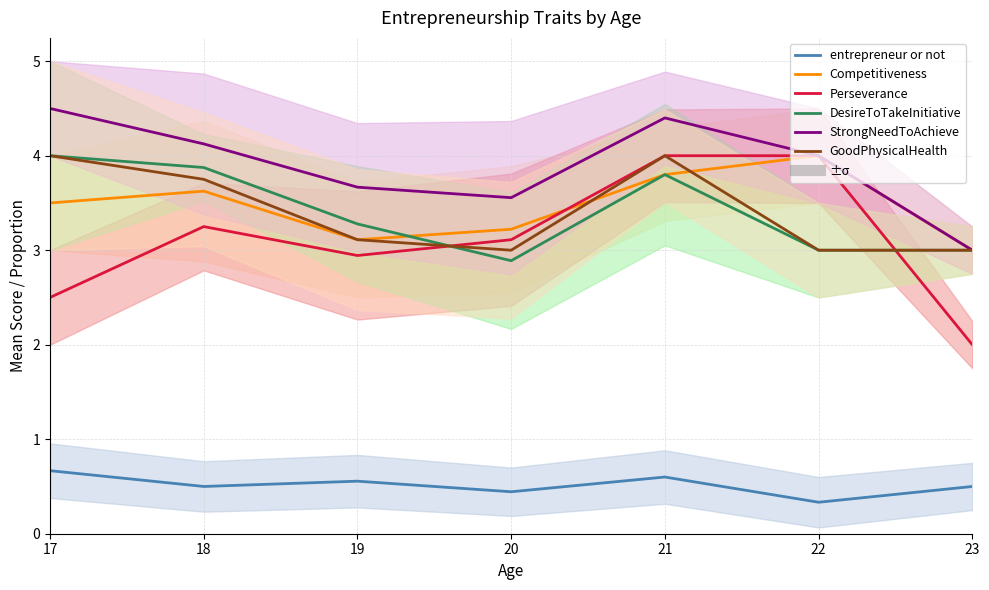

True or false: Perseverance and entrepreneur or not intersect in this chart.

False